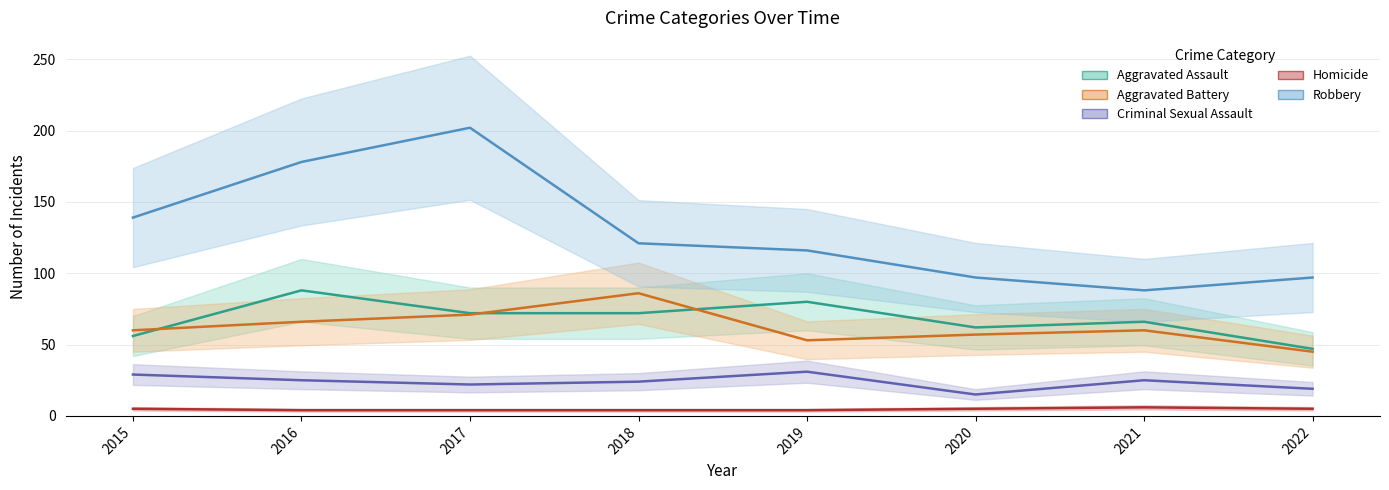

Between 2016 and 2019, which is larger?

2016